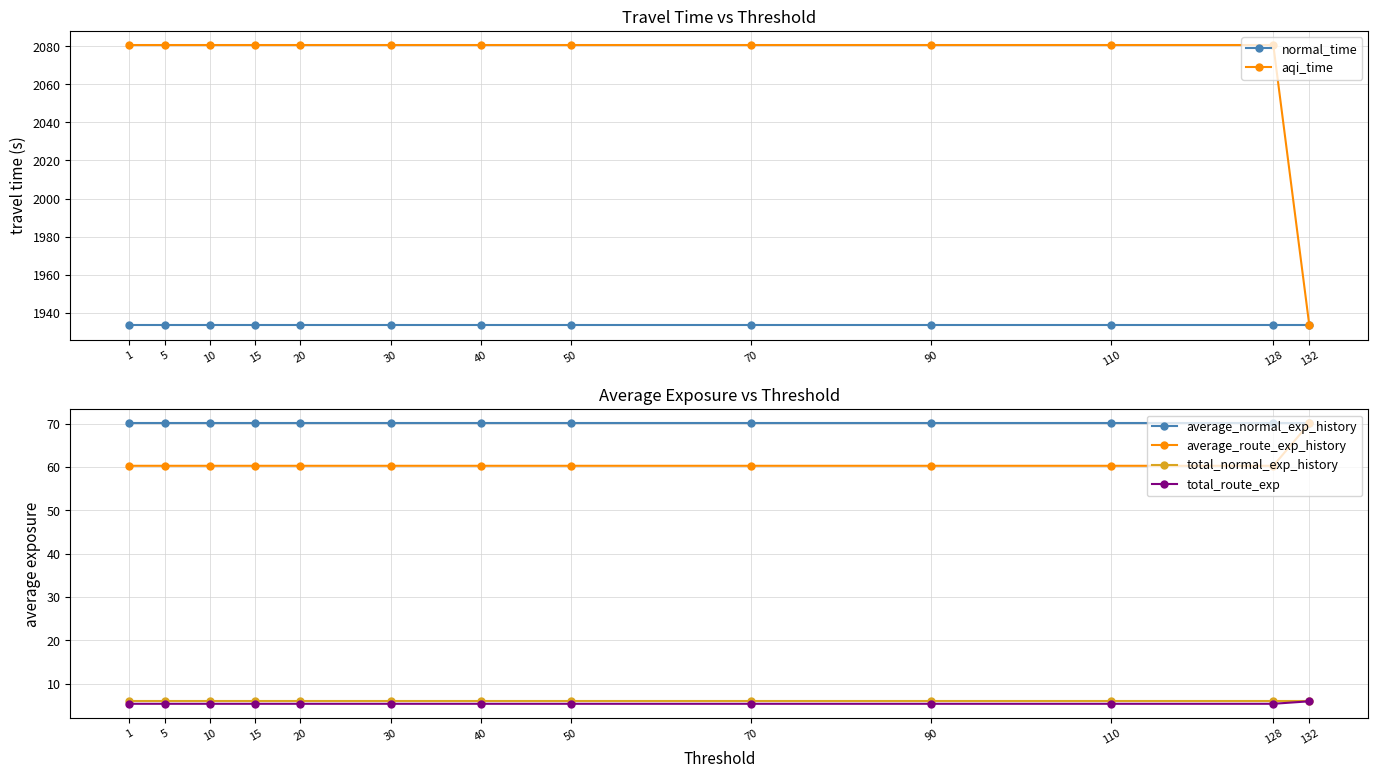

Which series has the largest total across all categories?

aqi_time